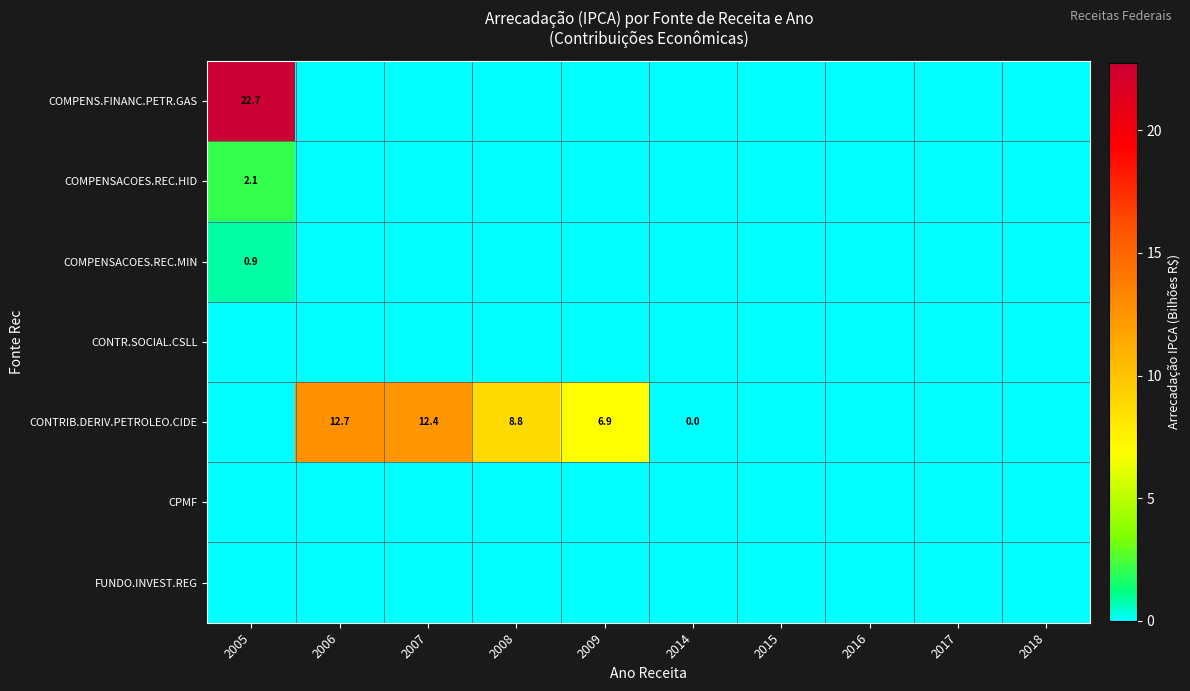

Is it true that COMPENS.FINANC.PETR.GAS equals 5.8 at 2005?

False